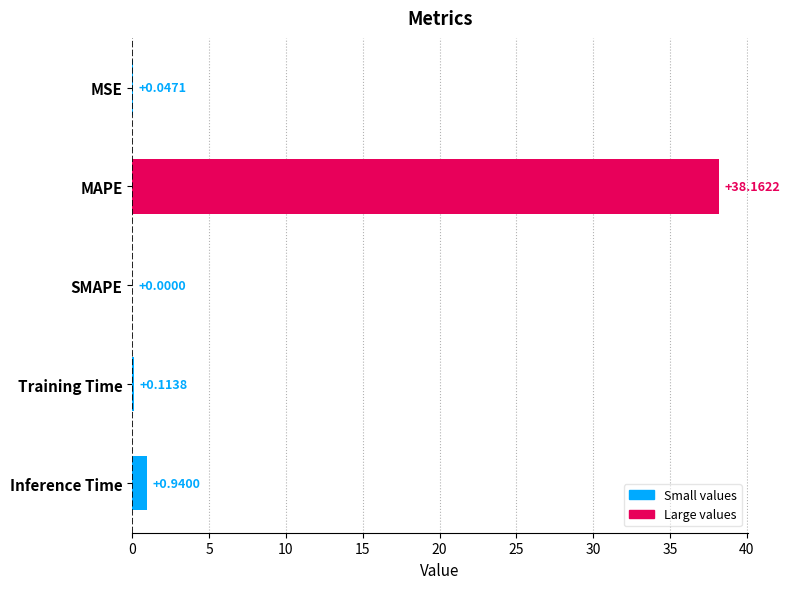

What is the sum of all values?

39.3